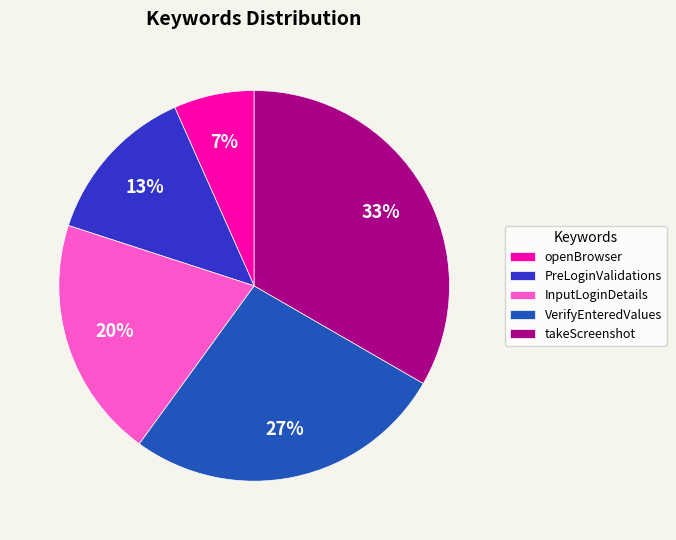

Does openBrowser account for over 50% of the chart?

No